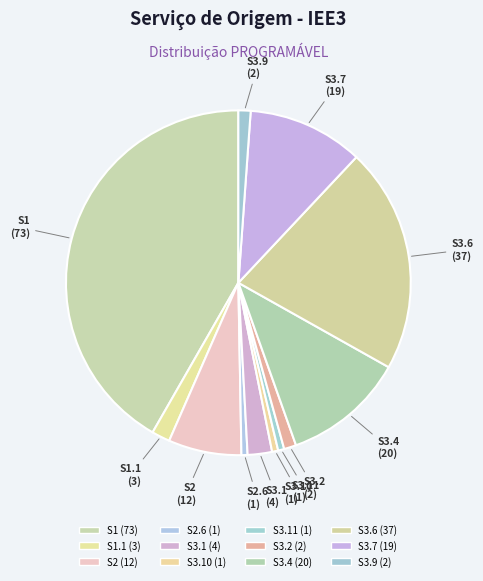

What is the largest slice in the pie chart?

S1